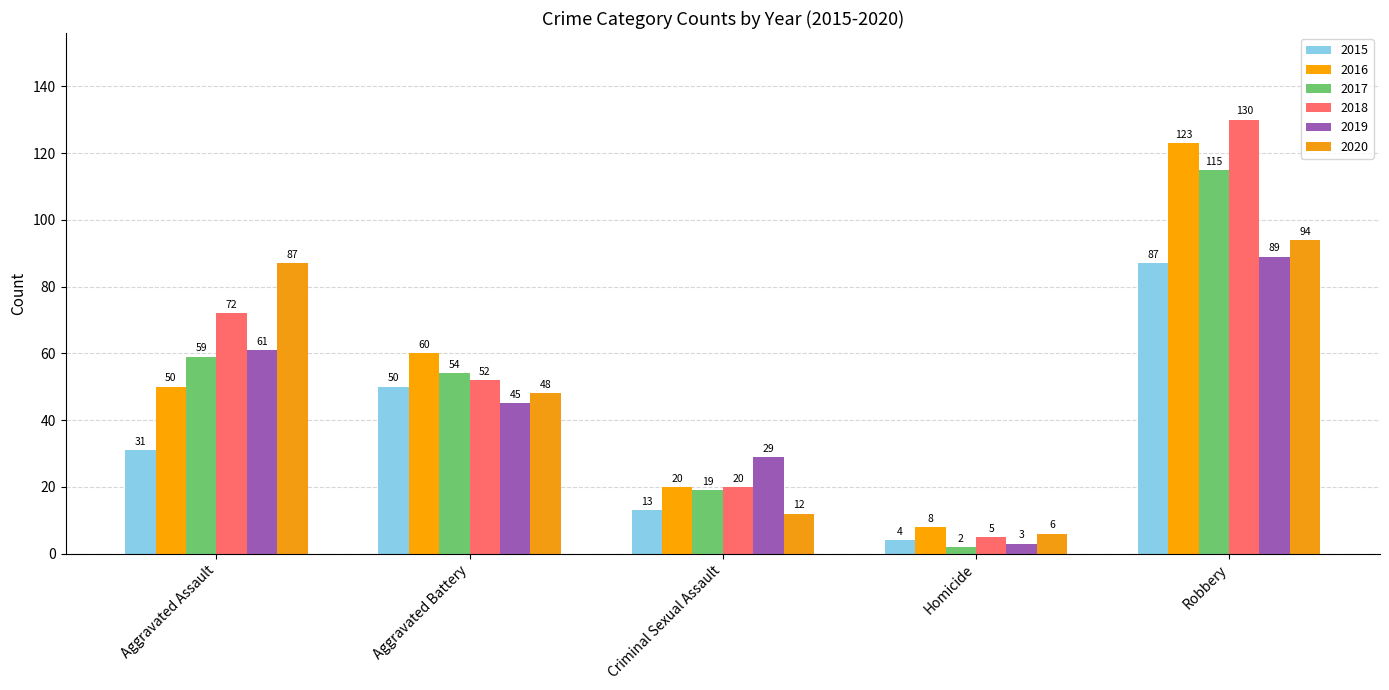

What is the sum of the 2015 values at Robbery and Criminal Sexual Assault?

100